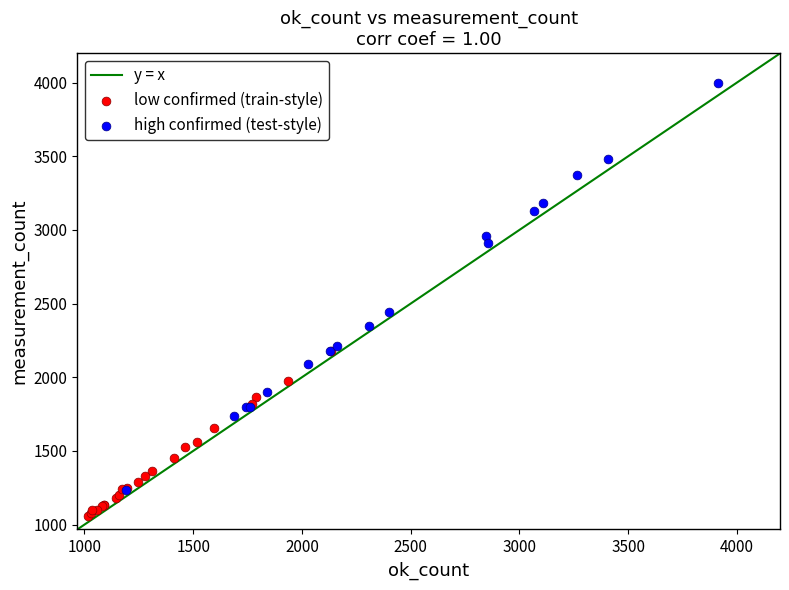

Which series reaches the minimum Y coordinate?

low confirmed (train-style)